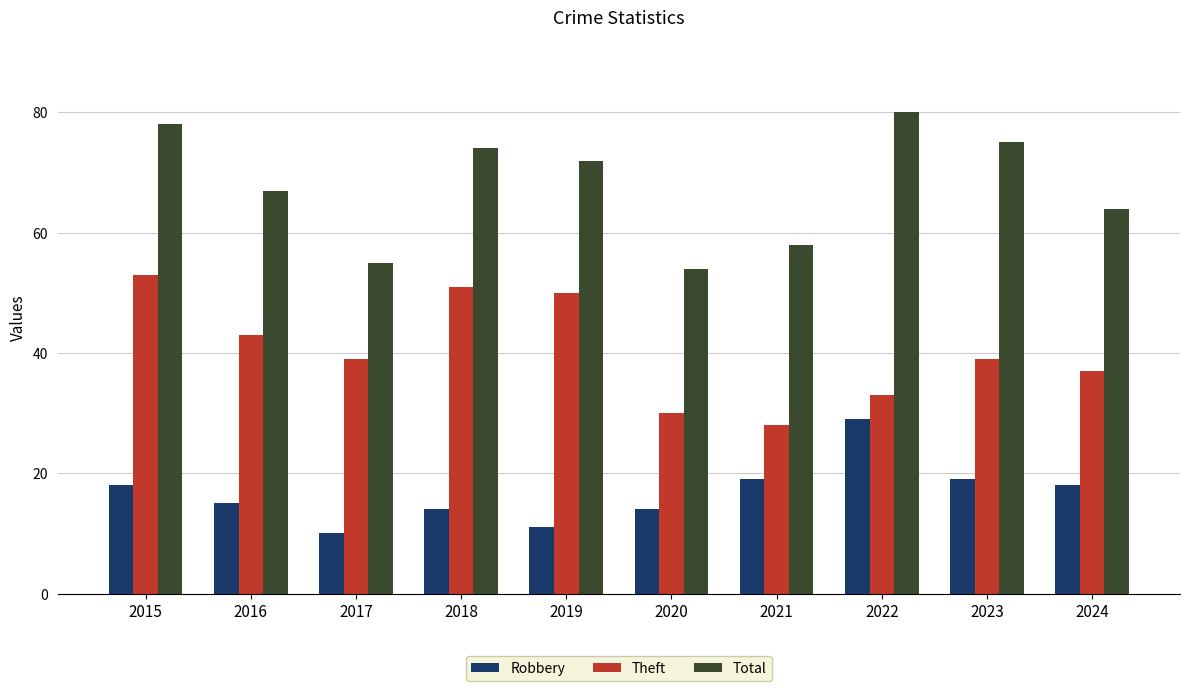

What is the maximum value for Robbery?

29